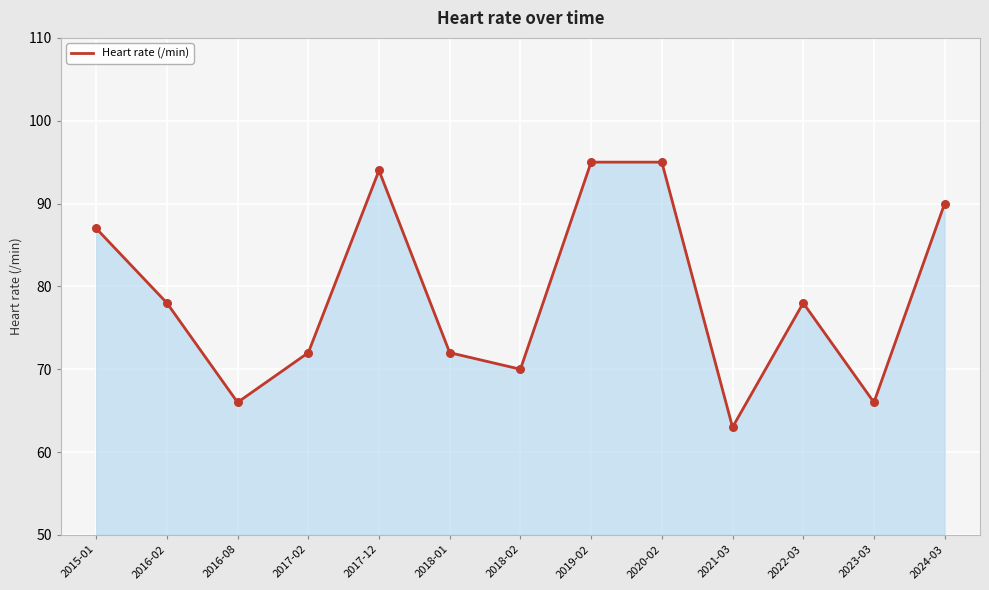

Between 2022-03 and 2020-02, which is larger?

2020-02